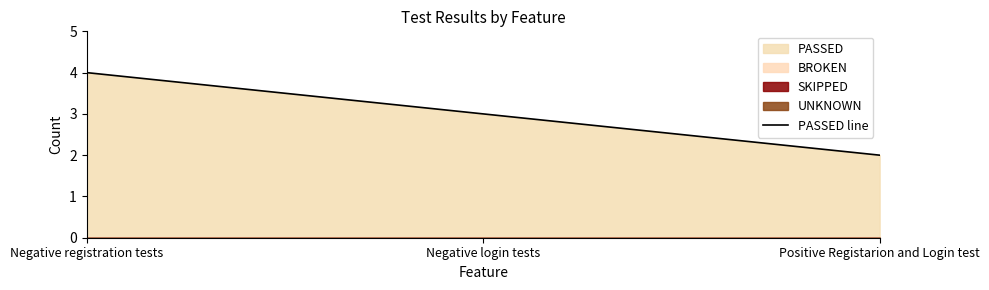

Count the values in the range 2 to 4.

3